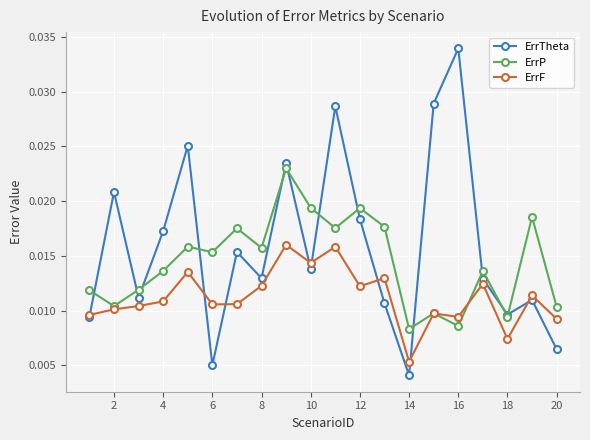

At how many categories does at least one series exceed 0?

20